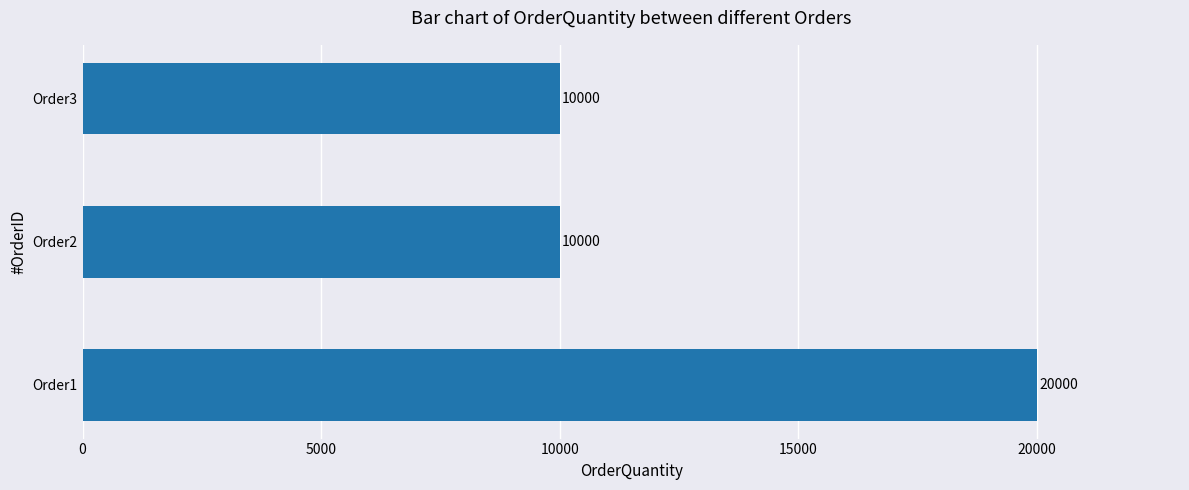

What is the sum of all values?

40000